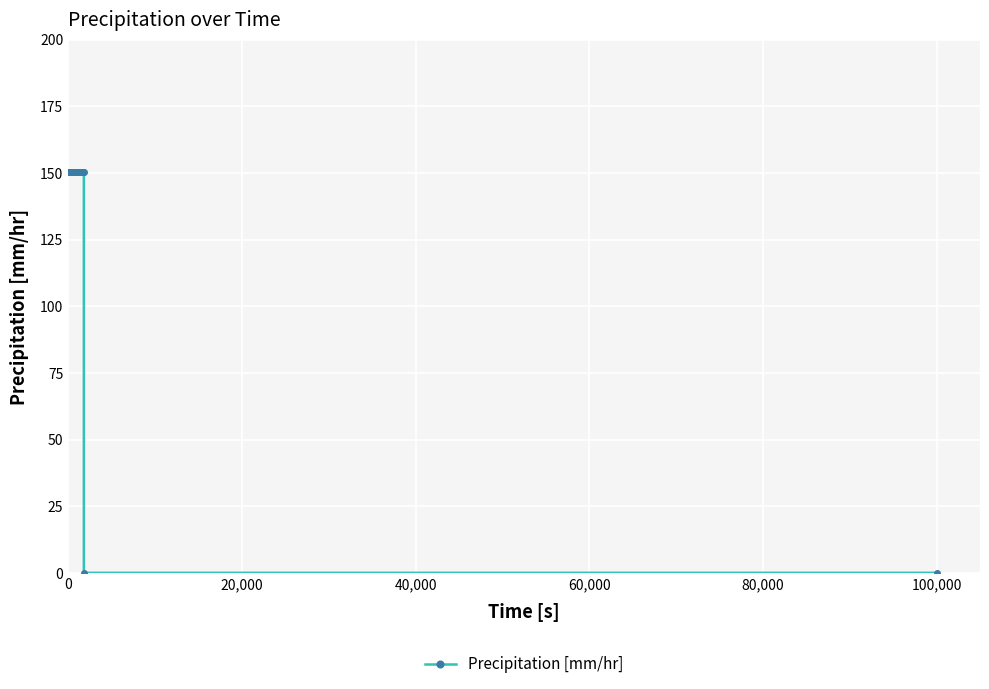

What is the value of the 1st point from the left?

150.4